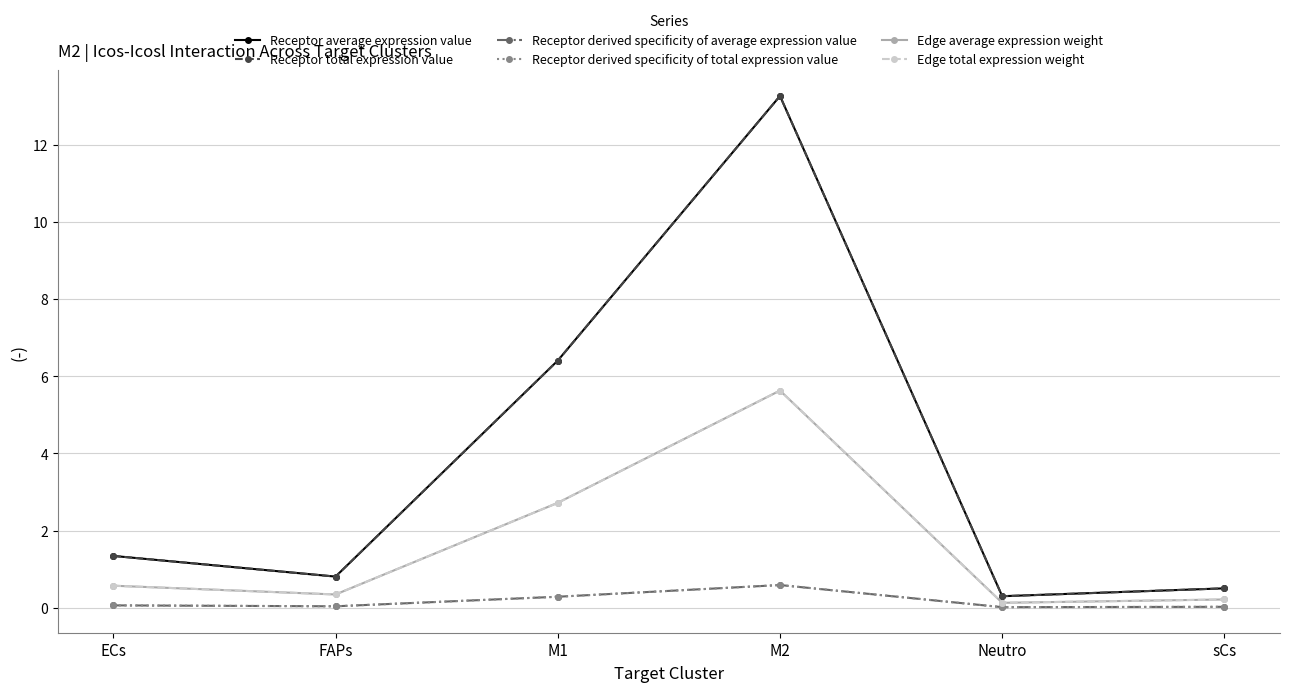

Is this an area chart (filled region under the line)?

No